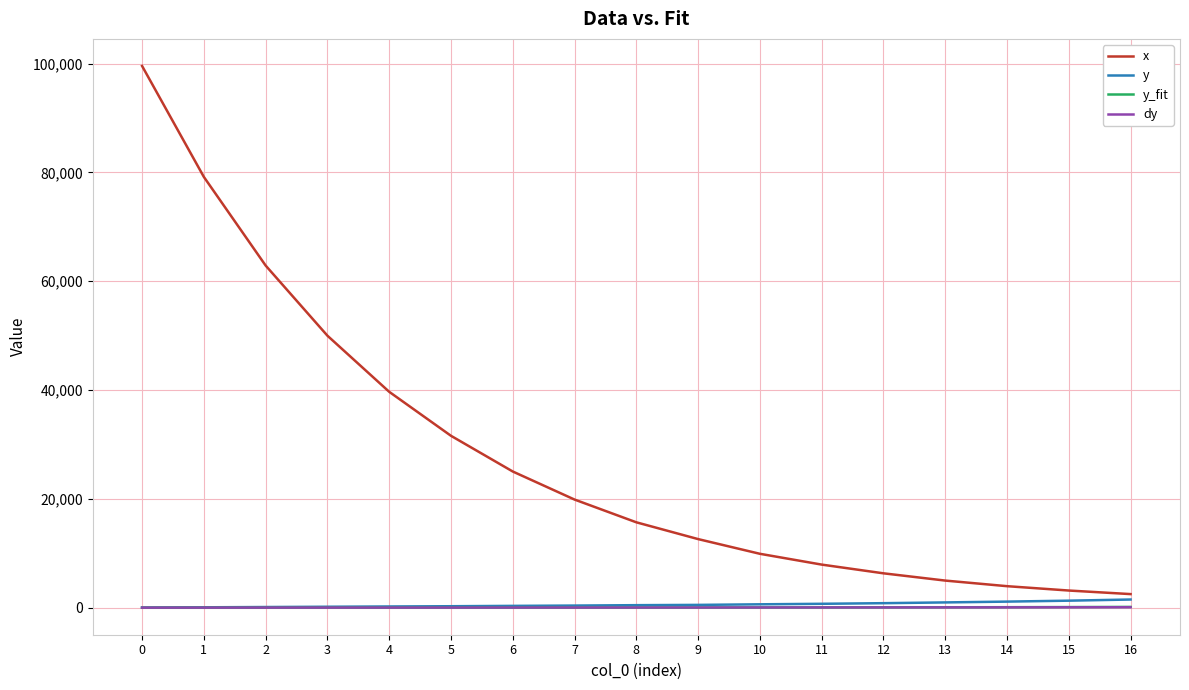

Which series has the largest range (max minus min)?

x